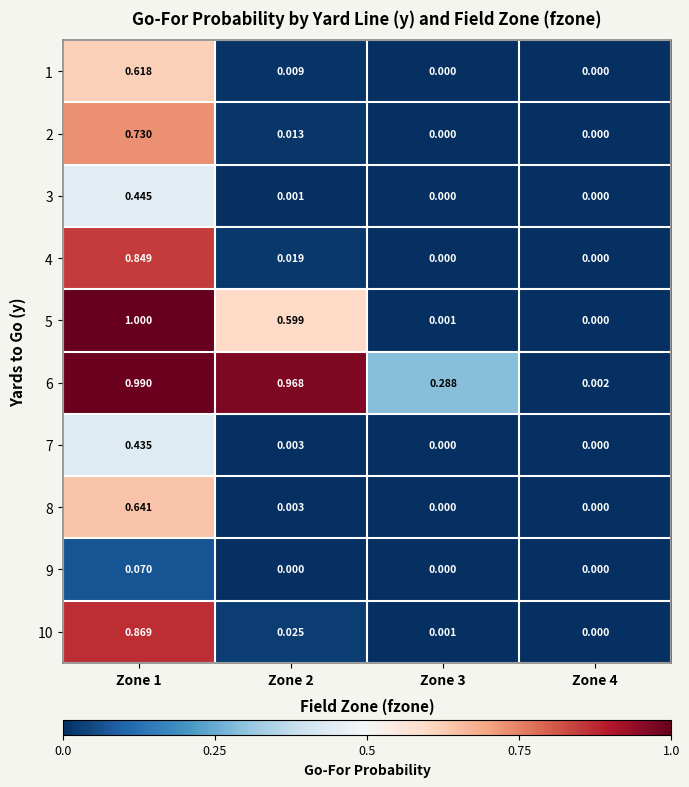

How many data points does each series have?

4